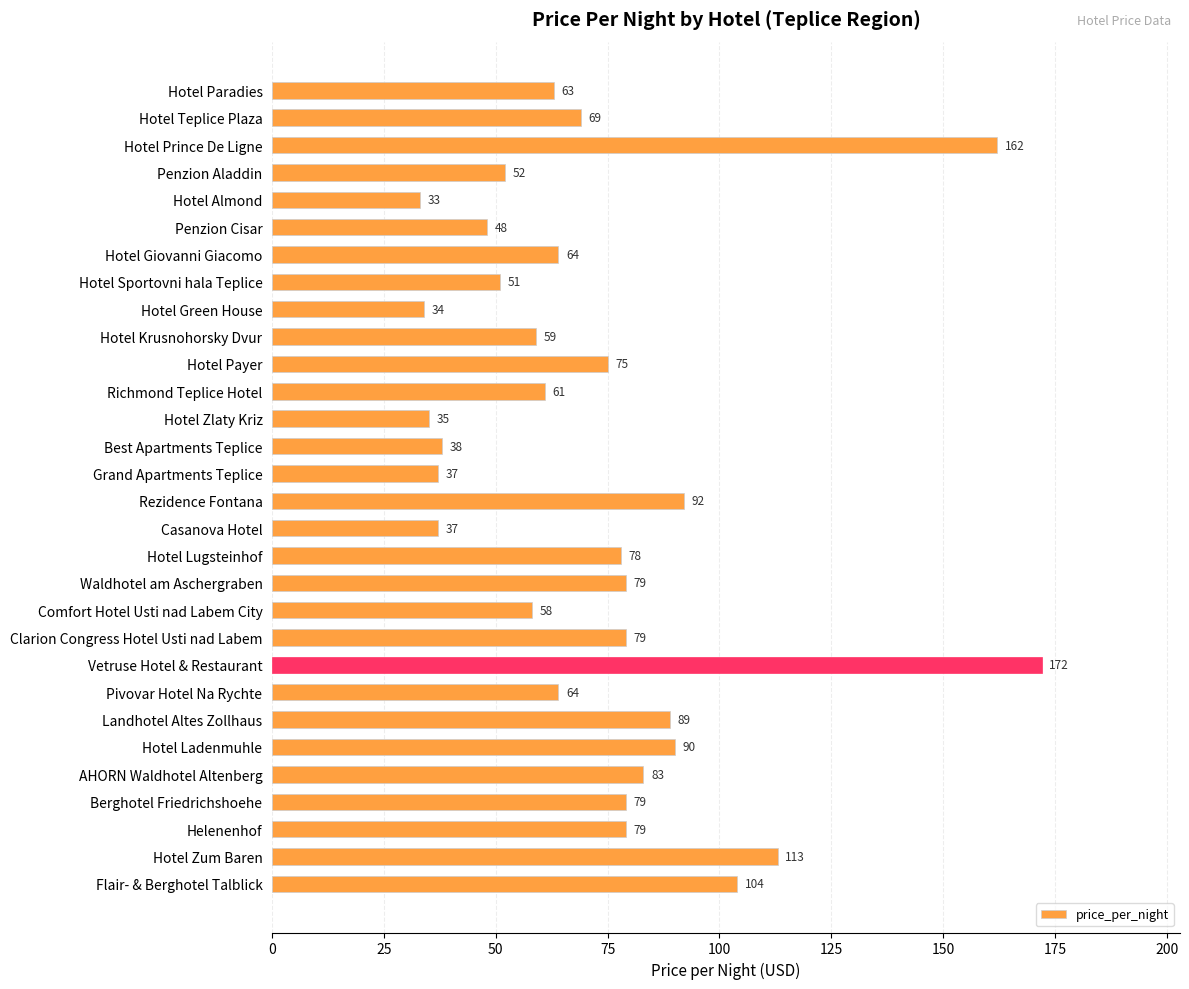

How many values are below 69?

15